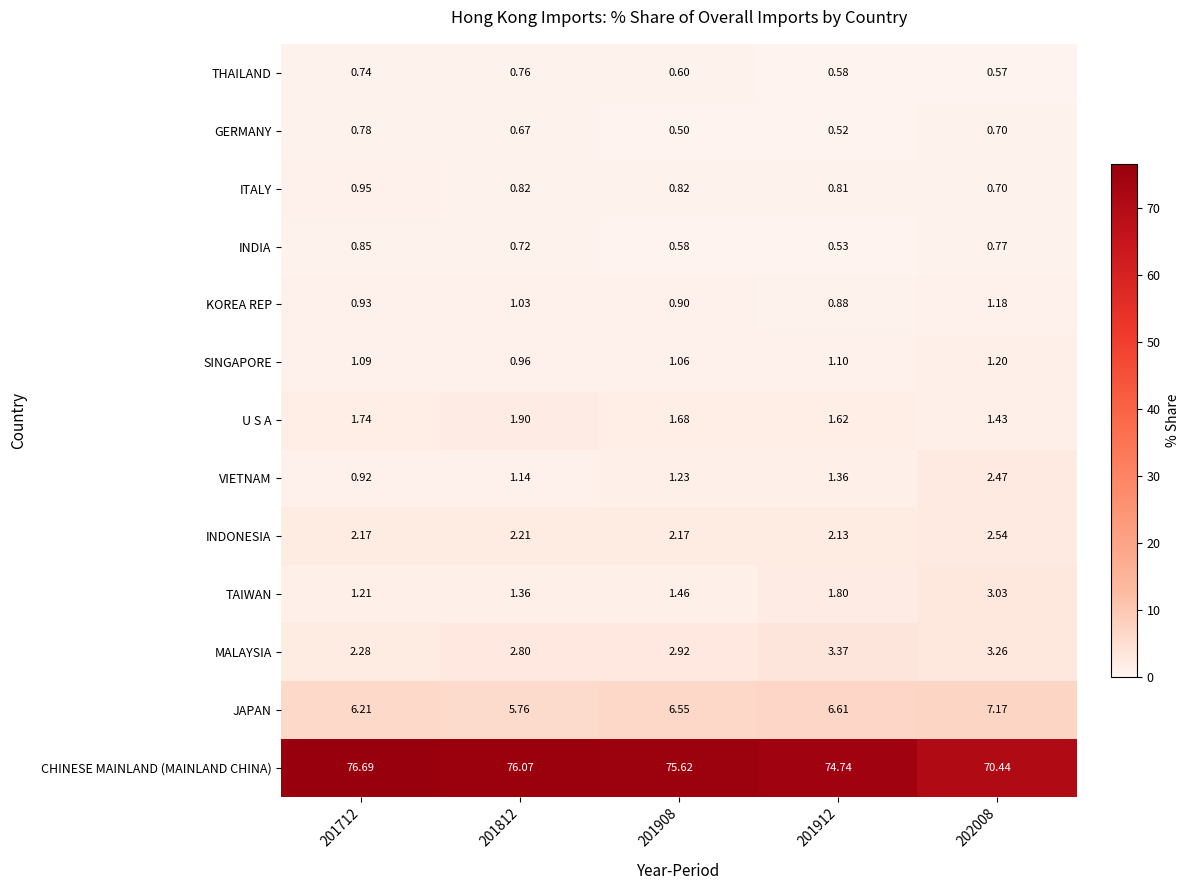

Count the number of categories in the chart.

5